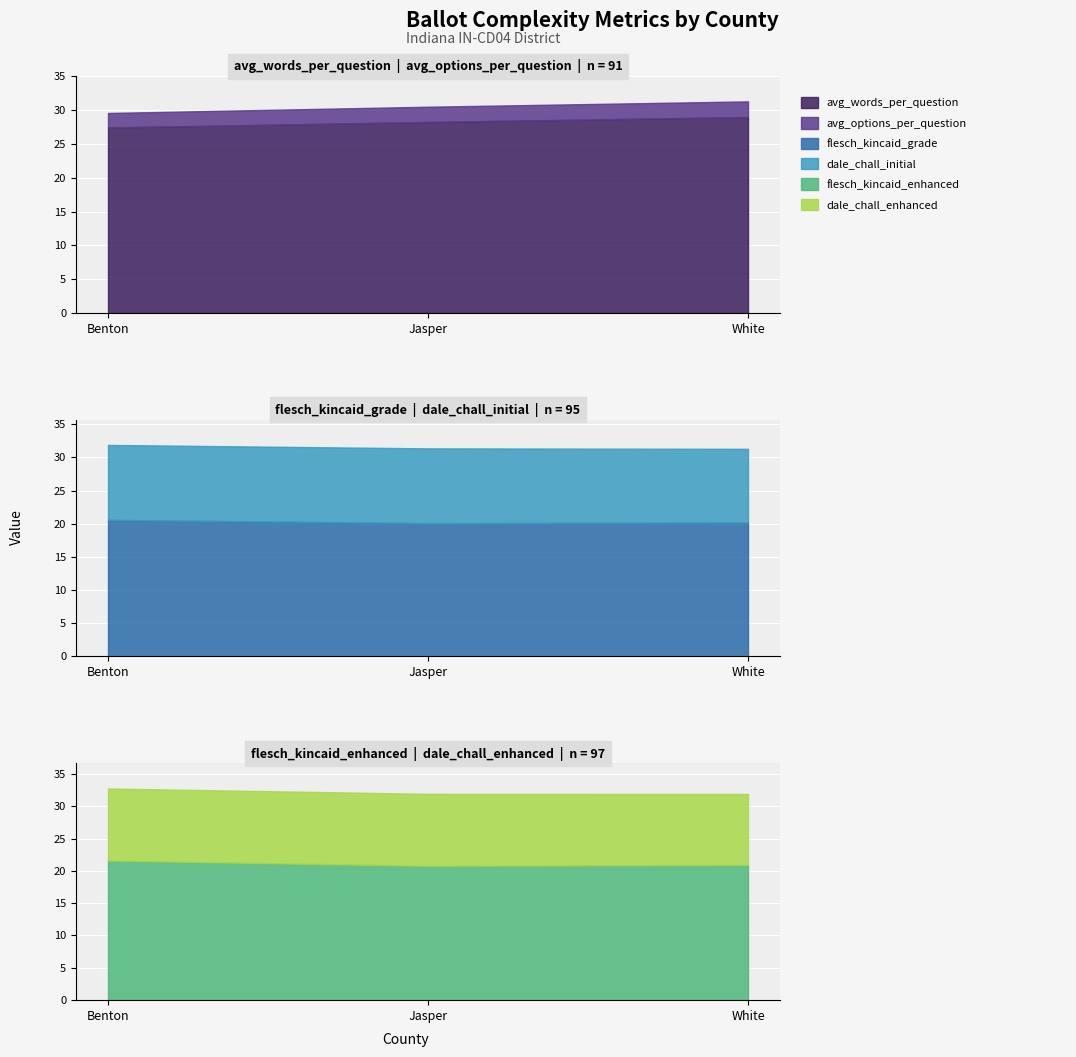

What is the label of the 1st point from the left?

Benton